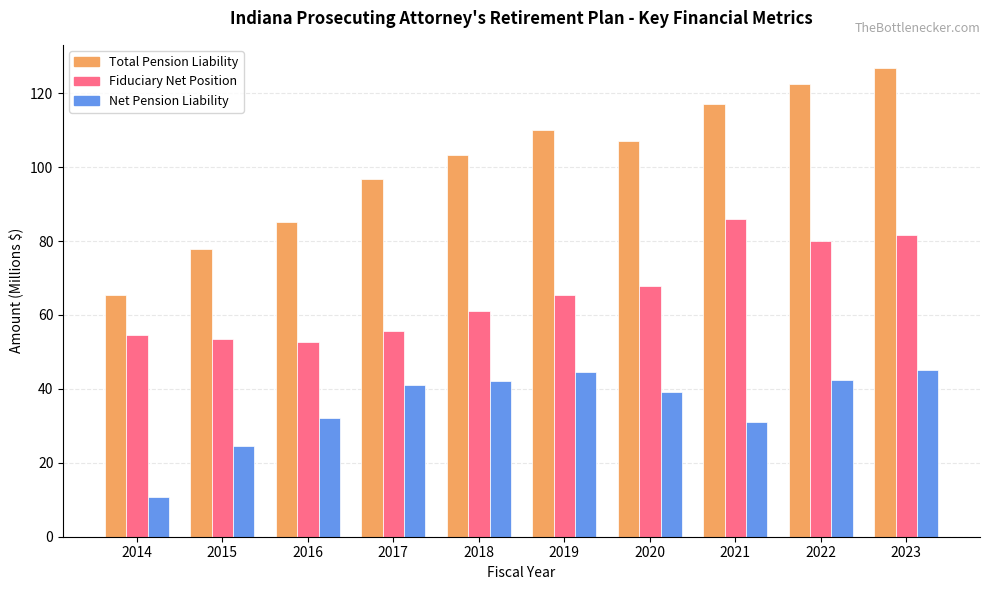

What is the approximate value of Total Pension Liability at 2015?

77.9